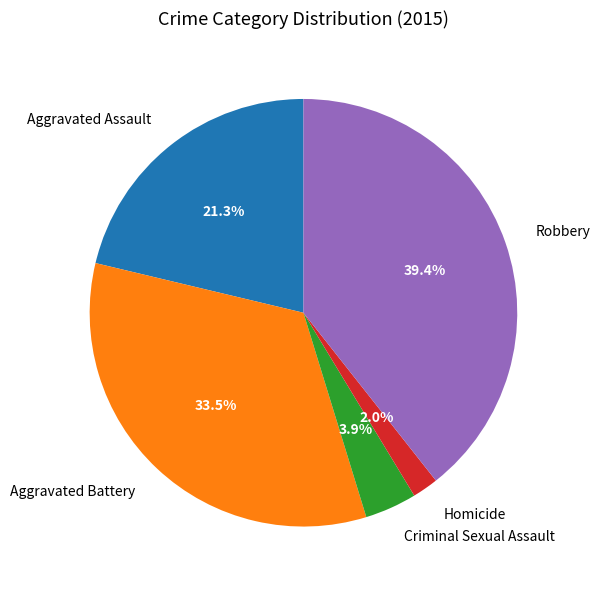

To the nearest percent, what is the difference between the Aggravated Assault and Criminal Sexual Assault slice percentages?

17%